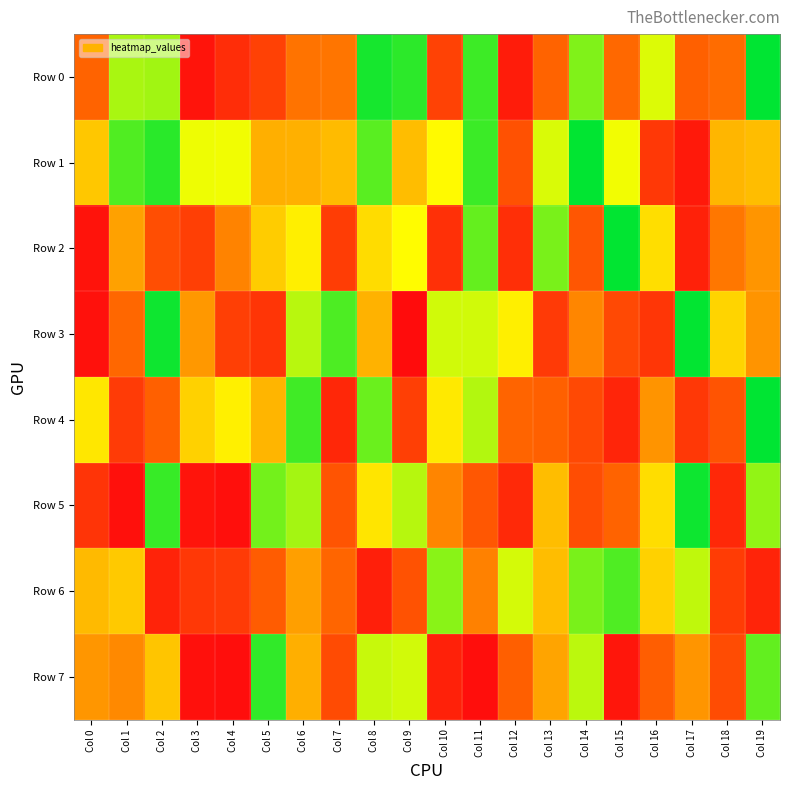

Reading left to right, list all the values displayed in this chart.

Row 0: Col 0=324834	Col 1=776767	Col 2=786641	Col 3=33142	Col 4=126341	Col 5=201214	Col 6=363829	Col 7=369345	Col 8=966770	Col 9=938369	Col 10=204710	Col 11=916736	Col 12=63036	Col 13=326174	Col 14=828851	Col 15=339234	Col 16=710368	Col 17=315578	Col 18=350864	Col 19=996090
Row 1: Col 0=546377	Col 1=891134	Col 2=941217	Col 3=688657	Col 4=684839	Col 5=493680	Col 6=495246	Col 7=518186	Col 8=879676	Col 9=524461	Col 10=655911	Col 11=918754	Col 12=259287	Col 13=714123	Col 14=994656	Col 15=681060	Col 16=165728	Col 17=51503	Col 18=509107	Col 19=525330
Row 2: Col 0=27377	Col 1=464875	Col 2=247544	Col 3=190555	Col 4=397843	Col 5=555284	Col 6=632382	Col 7=184511	Col 8=590061	Col 9=660922	Col 10=137932	Col 11=866523	Col 12=134043	Col 13=838613	Col 14=276080	Col 15=995132	Col 16=596600	Col 17=80802	Col 18=372636	Col 19=436341
Row 3: Col 0=22135	Col 1=338404	Col 2=977212	Col 3=444763	Col 4=192279	Col 5=154624	Col 6=757828	Col 7=894861	Col 8=500779	Col 9=3271	Col 10=726205	Col 11=727072	Col 12=630687	Col 13=174863	Col 14=406126	Col 15=227278	Col 16=160404	Col 17=992537	Col 18=573567	Col 19=435440
Row 4: Col 0=615971	Col 1=178589	Col 2=314642	Col 3=567584	Col 4=634409	Col 5=507487	Col 6=913592	Col 7=102733	Col 8=857738	Col 9=190542	Col 10=620094	Col 11=765652	Col 12=327982	Col 13=313642	Col 14=228427	Col 15=97678	Col 16=435763	Col 17=167135	Col 18=269972	Col 19=997504
Row 5: Col 0=151538	Col 1=17686	Col 2=924805	Col 3=31881	Col 4=14692	Col 5=847364	Col 6=783040	Col 7=269599	Col 8=610700	Col 9=759363	Col 10=401593	Col 11=282069	Col 12=108503	Col 13=523934	Col 14=243232	Col 15=325828	Col 16=592969	Col 17=979243	Col 18=107908	Col 19=805271
Row 6: Col 0=516040	Col 1=549230	Col 2=89309	Col 3=165578	Col 4=178093	Col 5=300352	Col 6=458341	Col 7=333608	Col 8=72266	Col 9=264097	Col 10=817993	Col 11=394163	Col 12=721565	Col 13=525527	Col 14=838378	Col 15=893469	Col 16=567906	Col 17=748784	Col 18=182151	Col 19=93550
Row 7: Col 0=438703	Col 1=412901	Col 2=542979	Col 3=19770	Col 4=12579	Col 5=931846	Col 6=493356	Col 7=237711	Col 8=737409	Col 9=723954	Col 10=80828	Col 11=10515	Col 12=310624	Col 13=470864	Col 14=754240	Col 15=40965	Col 16=306812	Col 17=436329	Col 18=241308	Col 19=868092